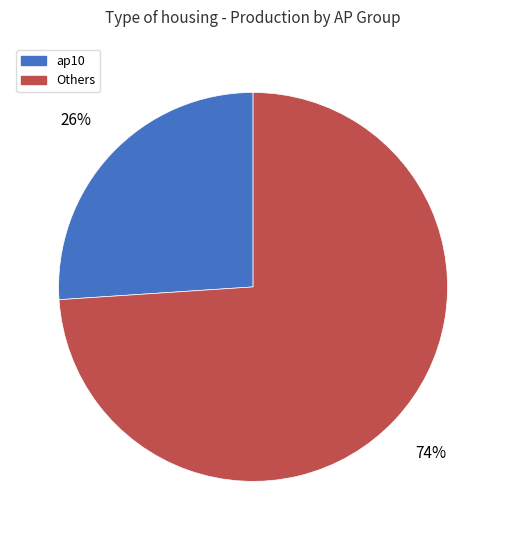

Count the number of slices in the pie.

2